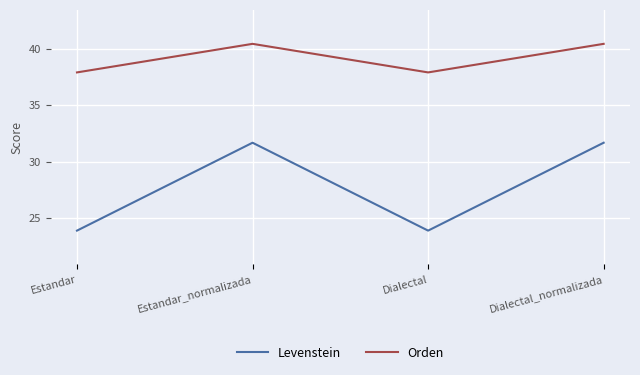

In Orden, how many points are higher than both neighbors (excluding endpoints)?

1